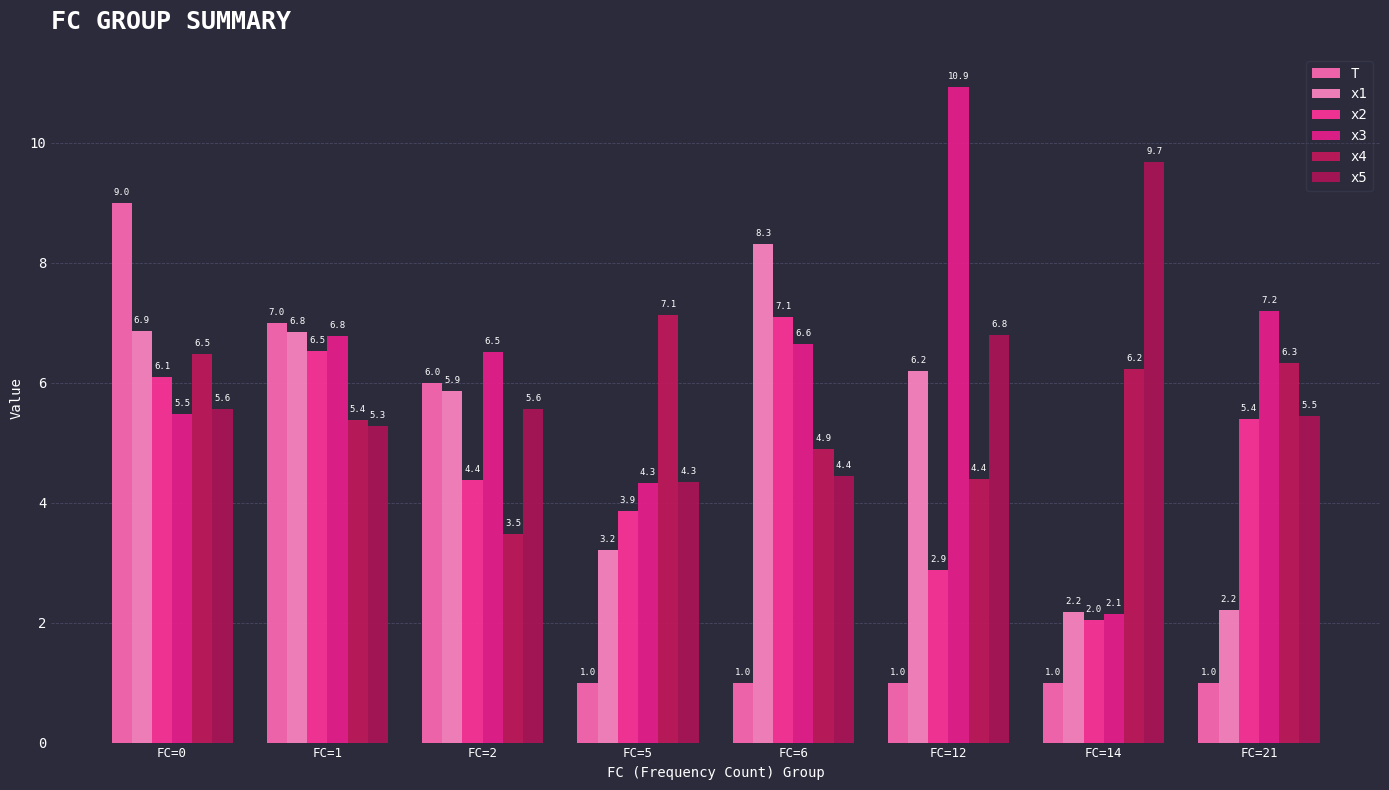

What is the difference between the maximum and second lowest values in the x4 series?

2.7